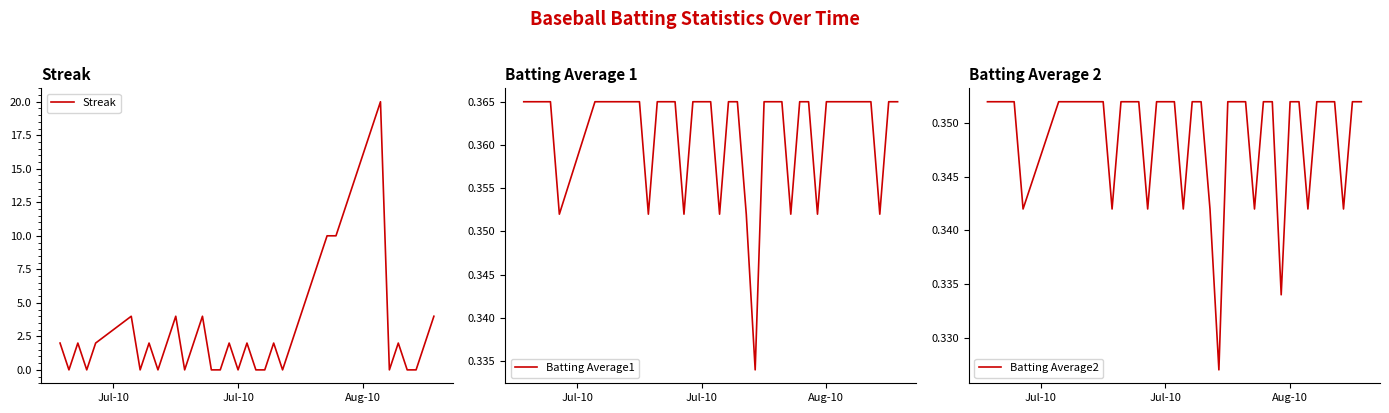

What is the difference between the maximum and minimum values in the Streak series?

20